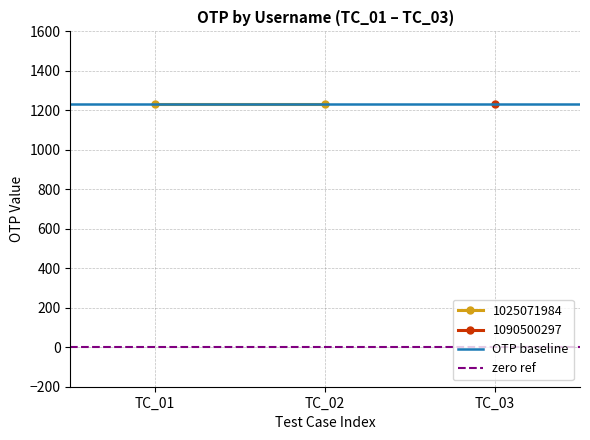

Is this an area chart (filled region under the line)?

No